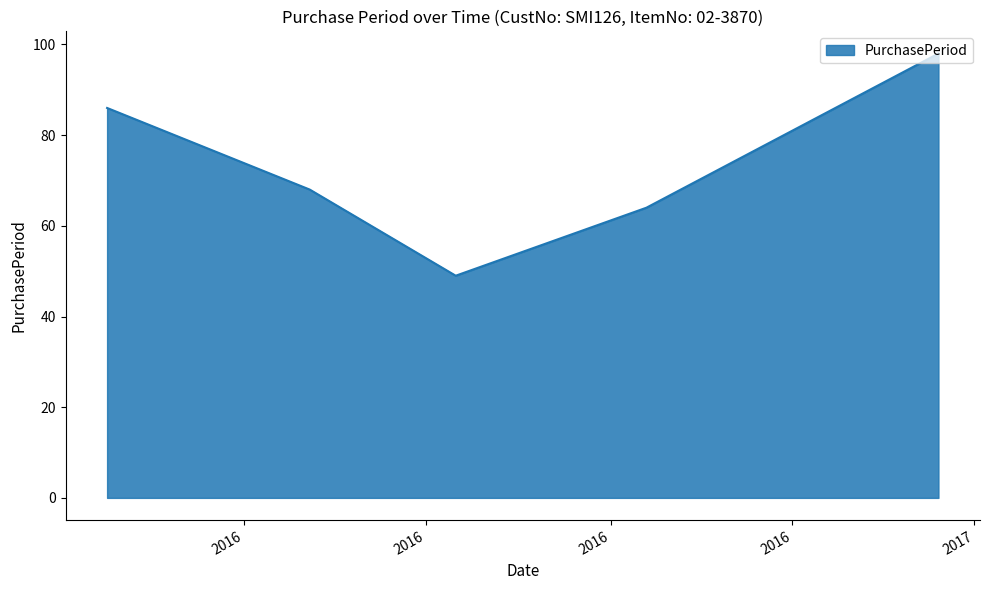

True or false: the data has more than 1 interior local peaks.

False